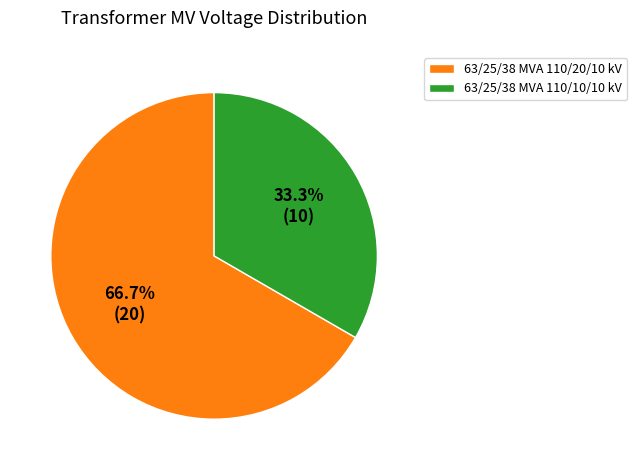

How many segments does this pie chart have?

2